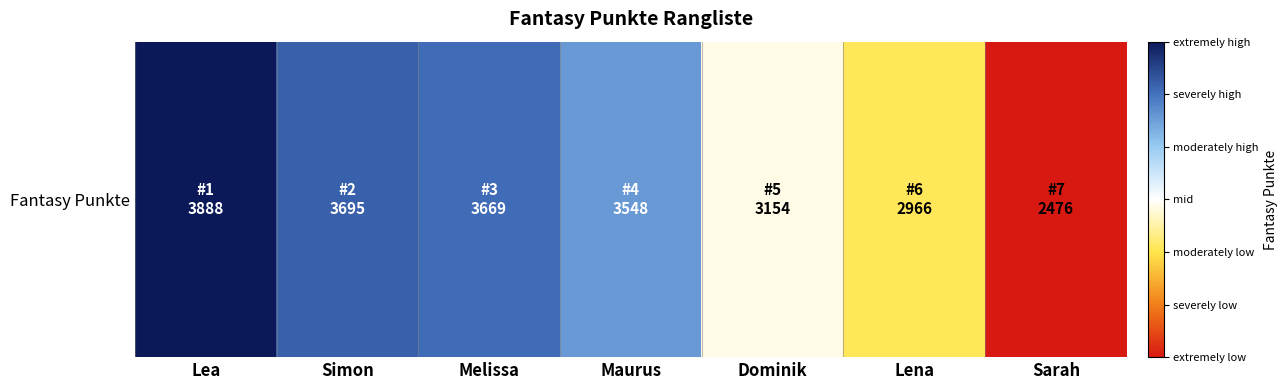

Rank the categories by value from highest to lowest.

Lea, Simon, Melissa, Maurus, Dominik, Lena, Sarah